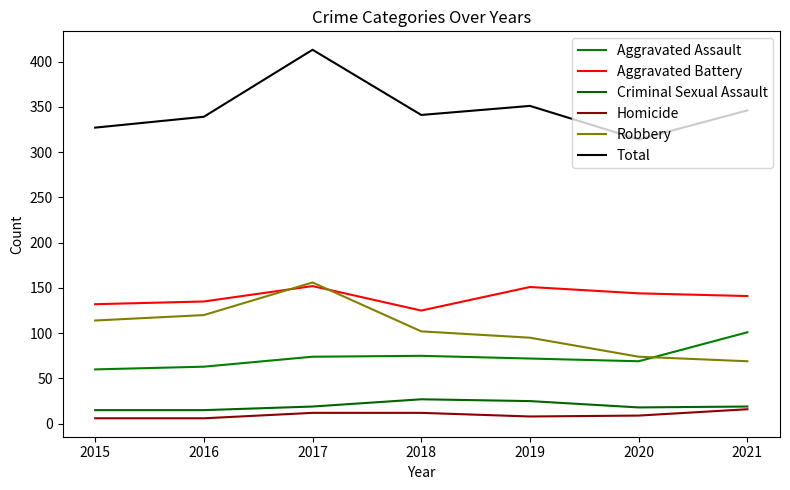

Which has a higher value, 2016 or 2015?

2016